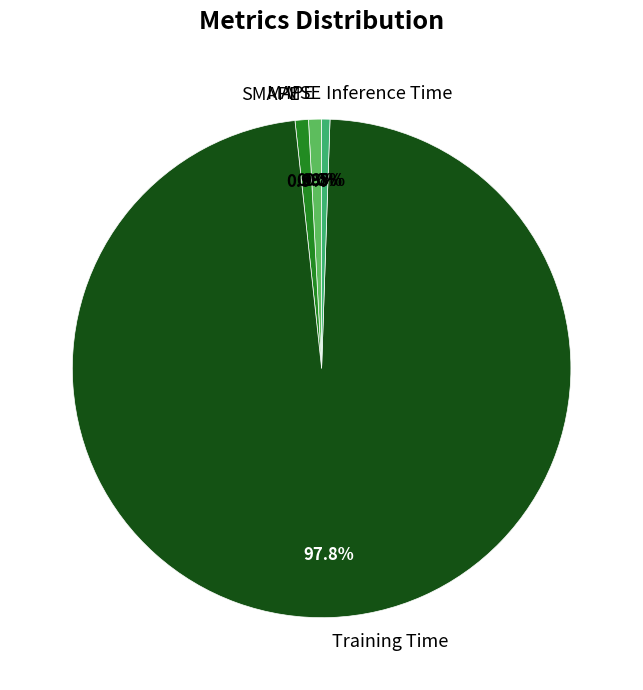

To the nearest percent, what is the difference between the largest and smallest slice percentages?

98%